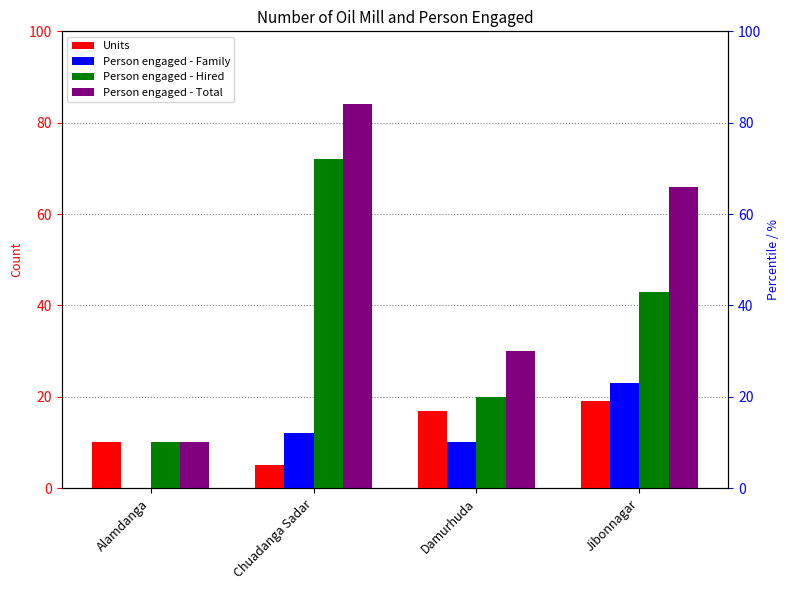

What position from the left is Damurhuda?

3